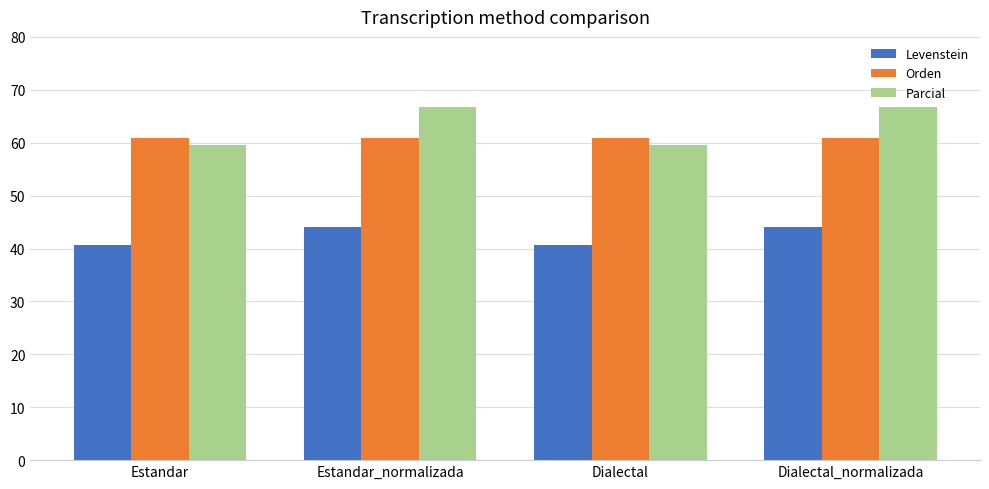

Read the Levenstein value at Estandar_normalizada.

44.0